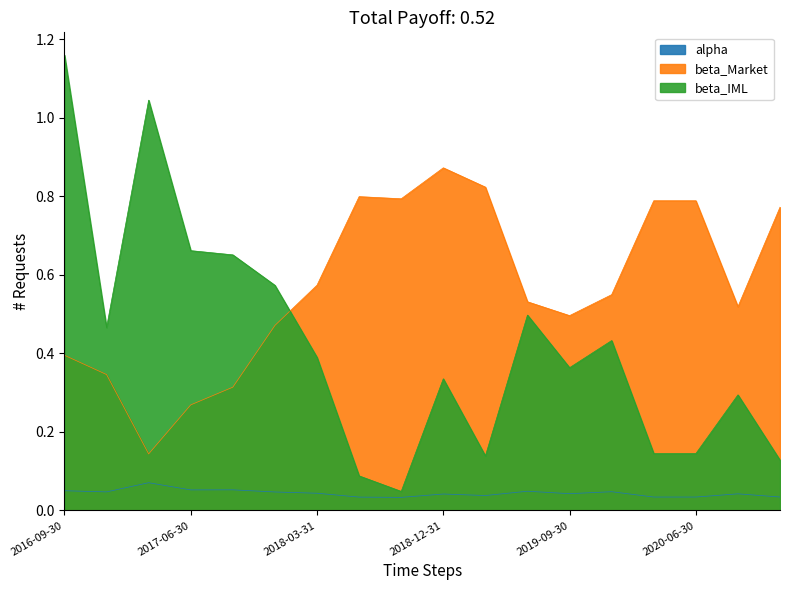

Rank the series by their maximum value, from lowest to highest.

alpha, beta_Market, beta_IML